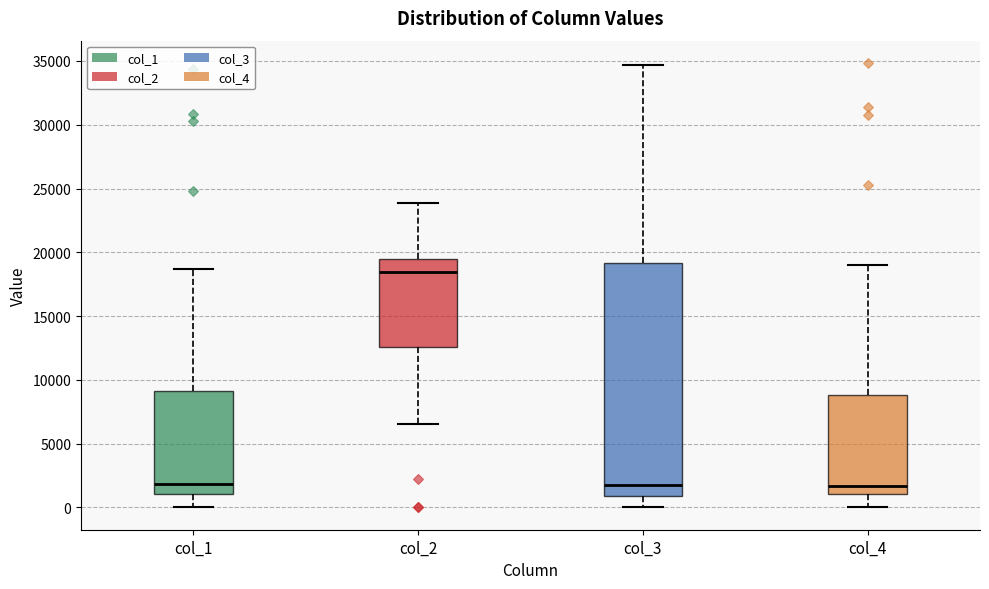

Reading left to right, read every box against the y-axis: the position of its median line, the range the box covers, and the ends of its whiskers. The values are not printed on the chart, so give them approximately, as read against the axis.

col_1: median 2000, box 1000 to 9000, whiskers 0 to 18500
col_2: median 18500, box 12500 to 19500, whiskers 6500 to 24000
col_3: median 2000, box 1000 to 19000, whiskers 0 to 34500
col_4: median 1500, box 1000 to 9000, whiskers 0 to 19000